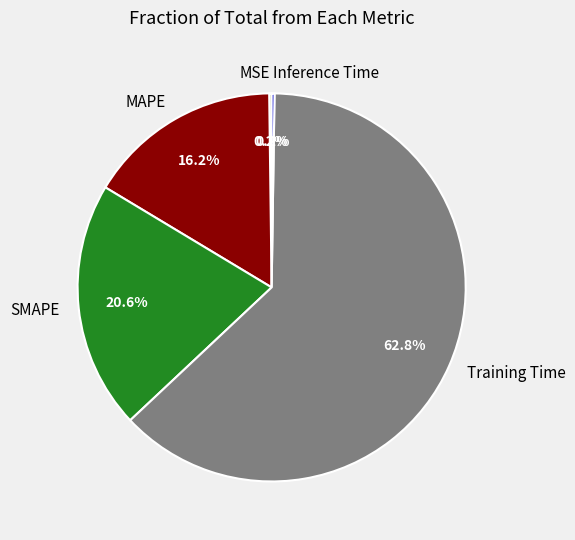

To the nearest percent, what portion does SMAPE represent?

21%